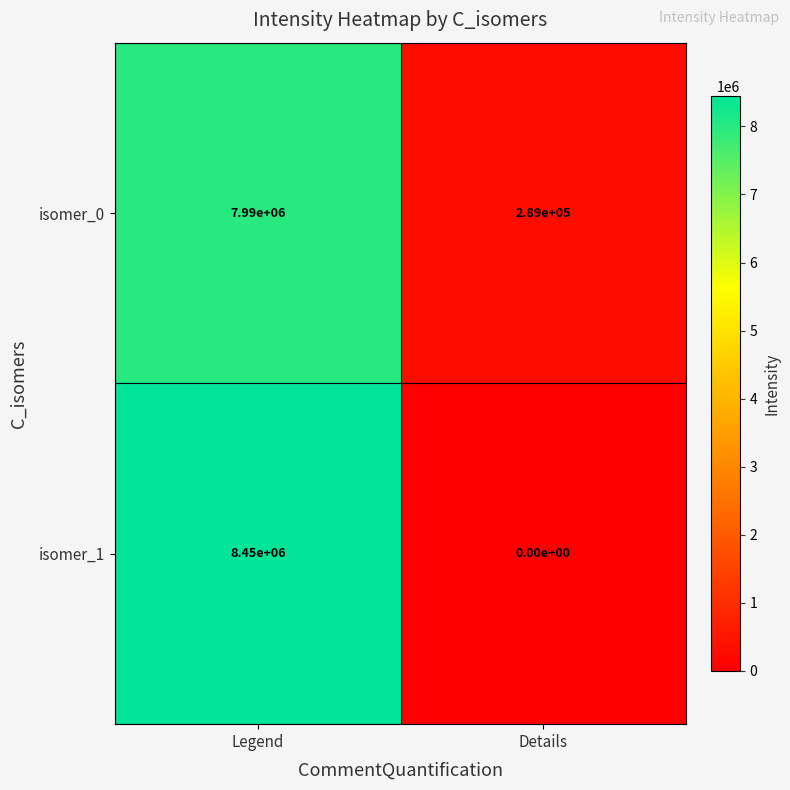

True or false: isomer_1 has a value of 3196400 at Legend.

False